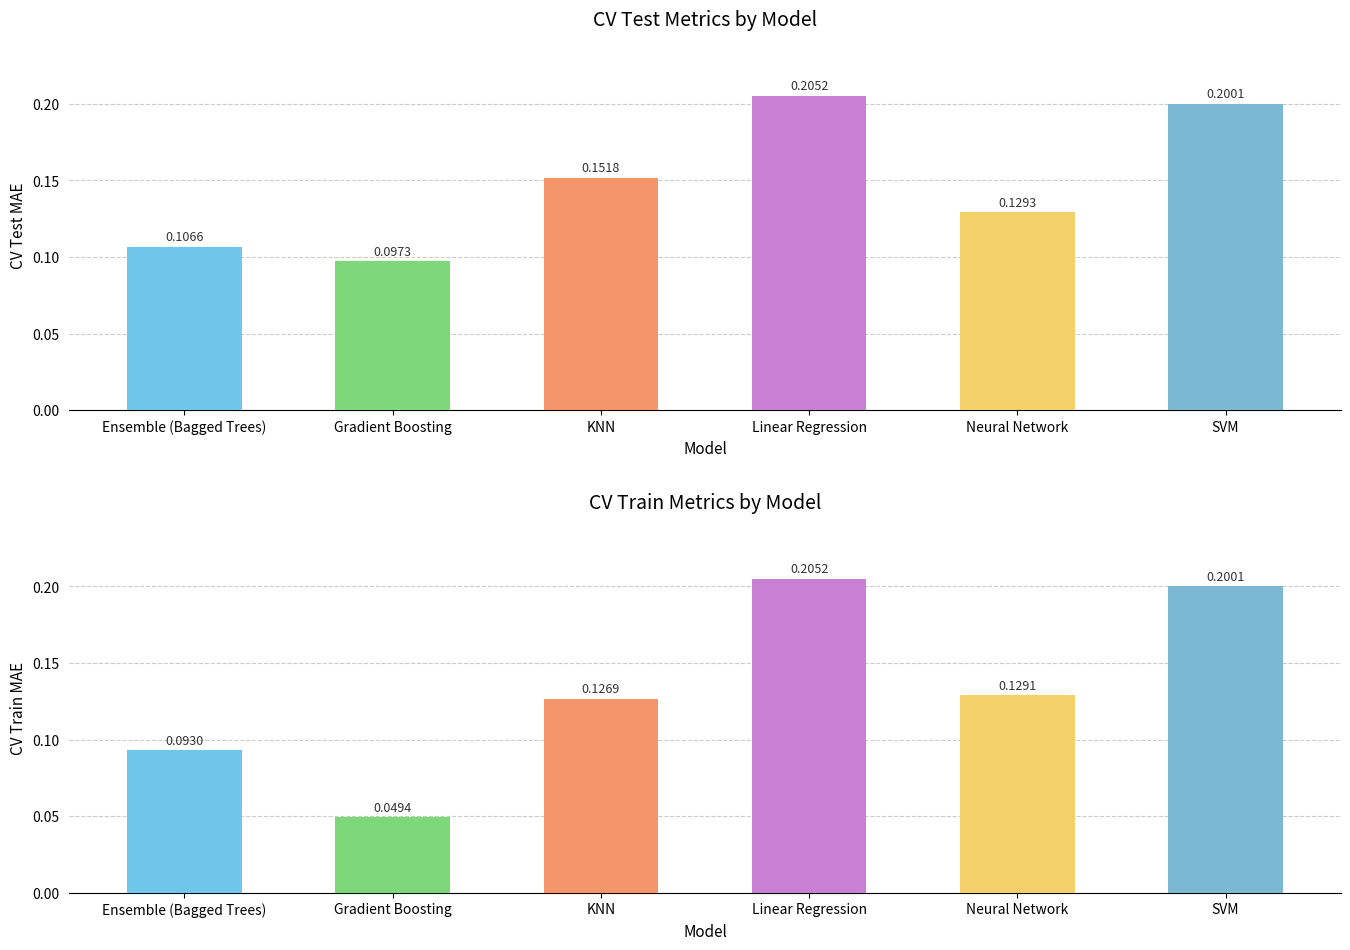

Where is CV Test MAE nearest to the value 0?

Gradient Boosting